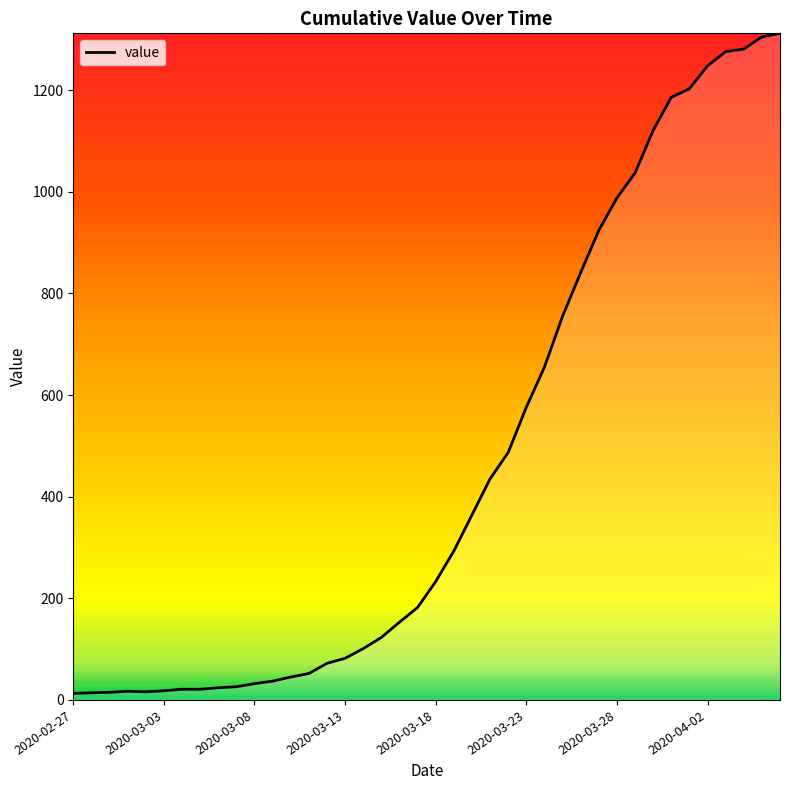

What is the maximum value shown in the chart?

1312